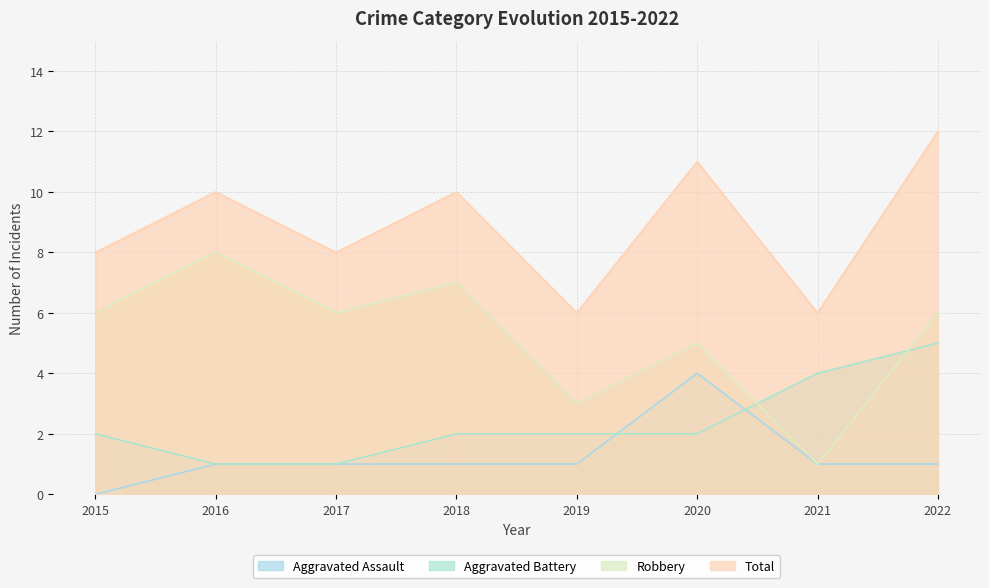

At 2022, list the series in order from largest to smallest.

Total, Robbery, Aggravated Battery, Aggravated Assault